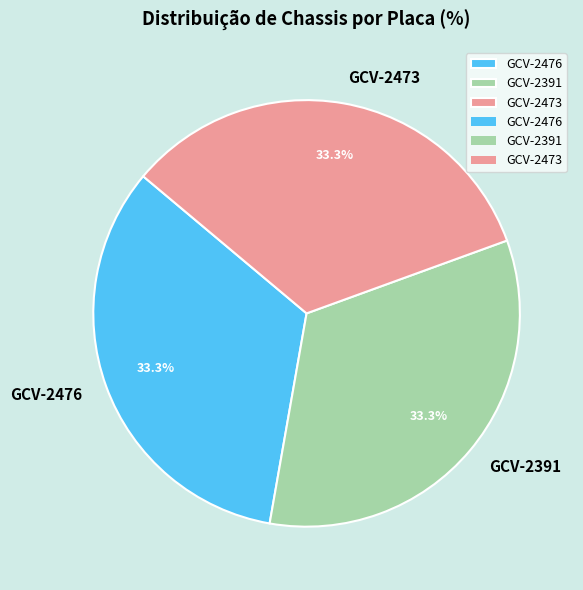

Is the sum of GCV-2473 and GCV-2476 greater than half?

Yes